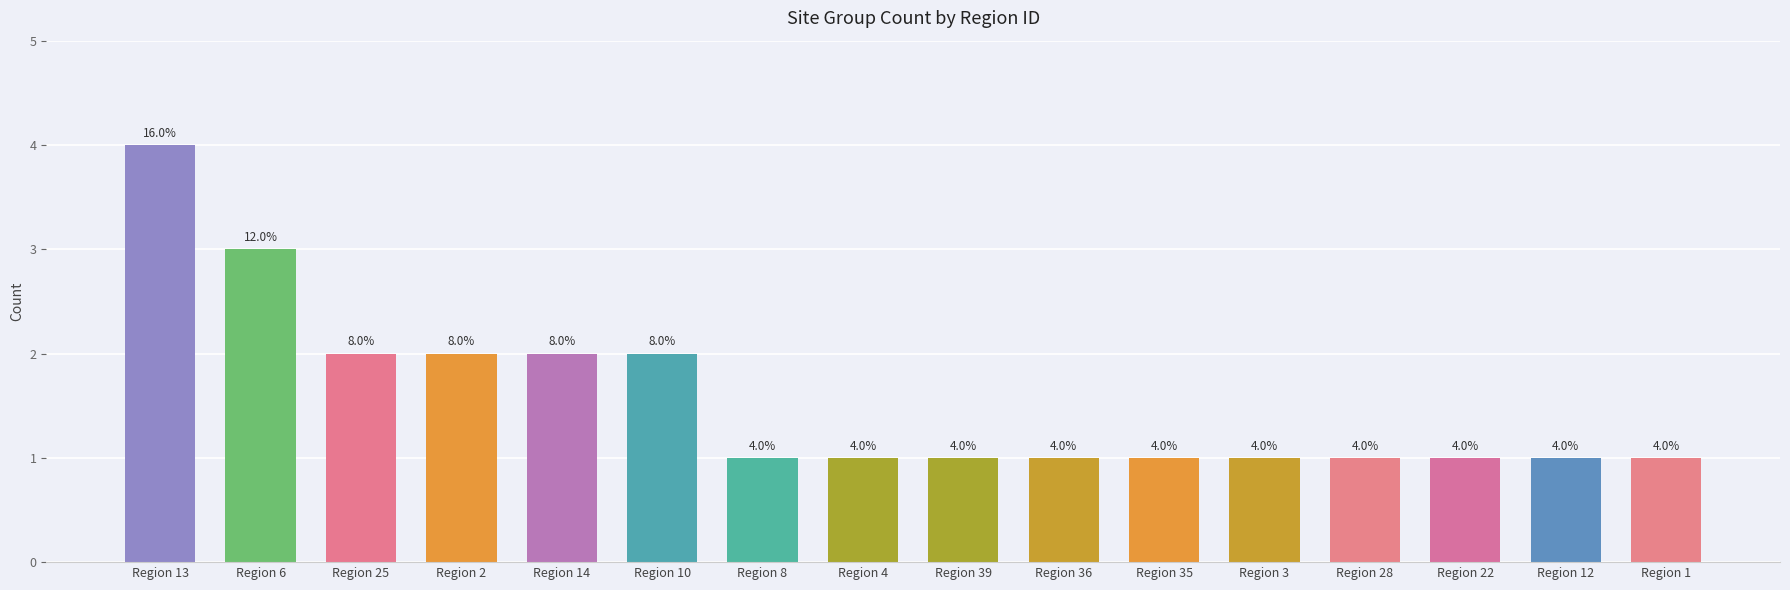

The value at Region 4 is 0. True or false?

False